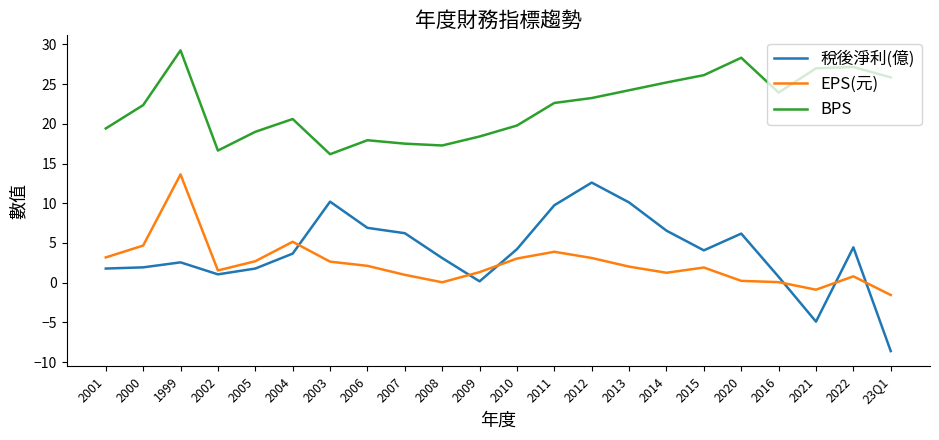

What is the approximate value of BPS at 2001?

19.4